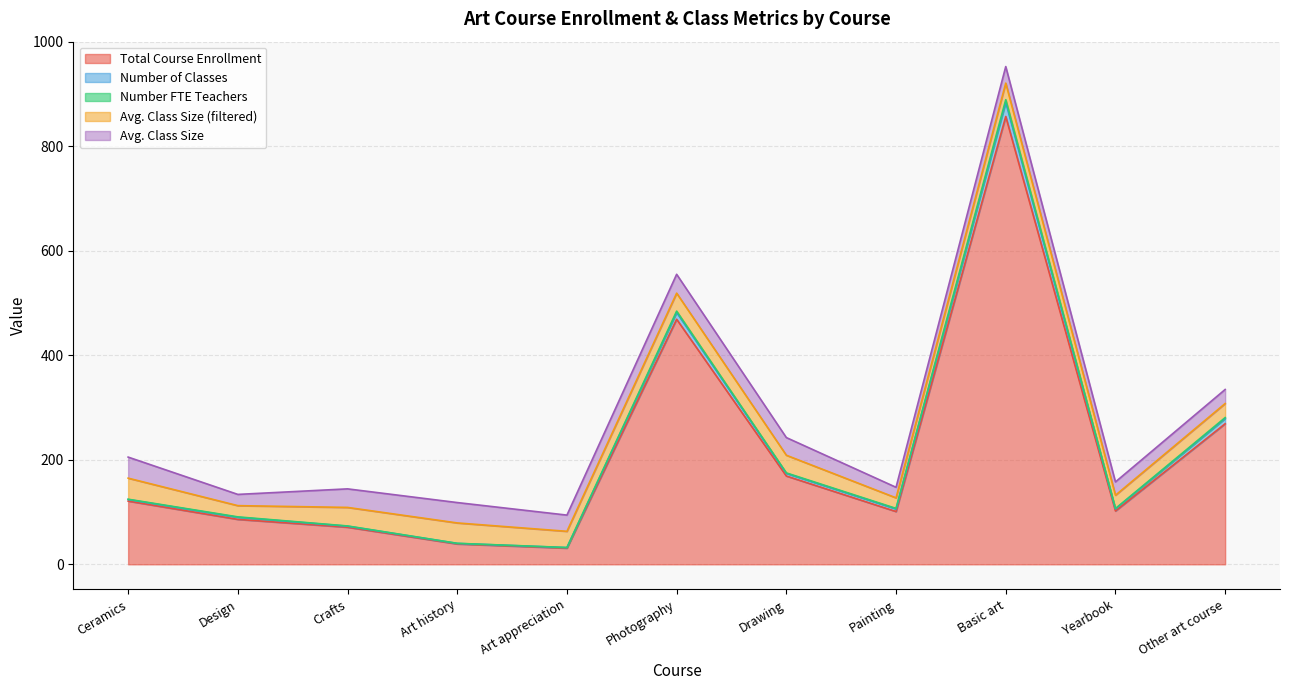

Does the chart display data point markers on the line(s)?

No